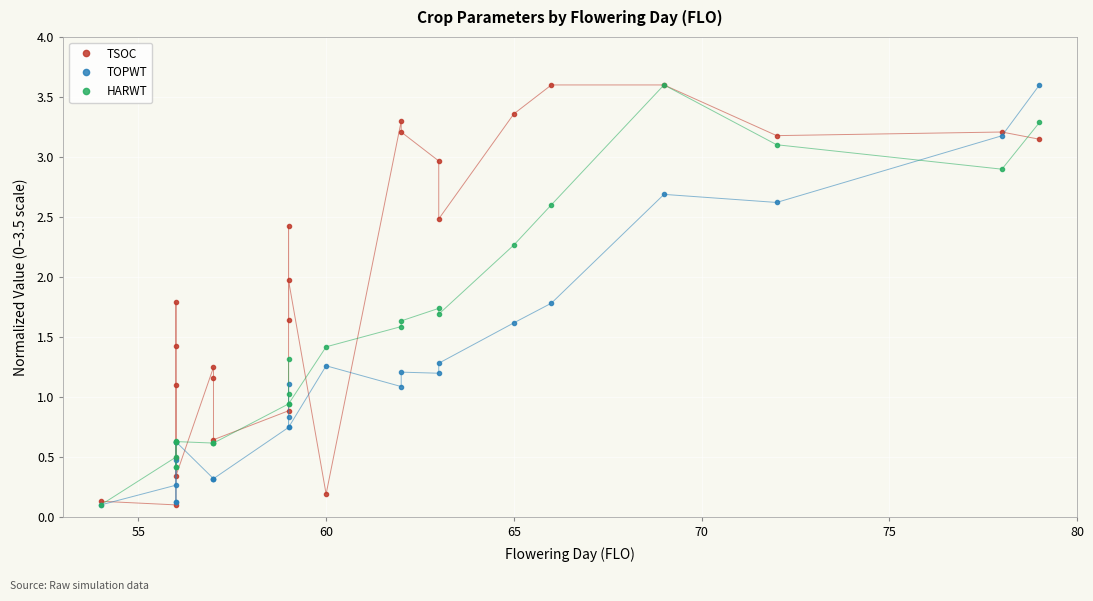

How many intersections are there between TSOC and HARWT?

9